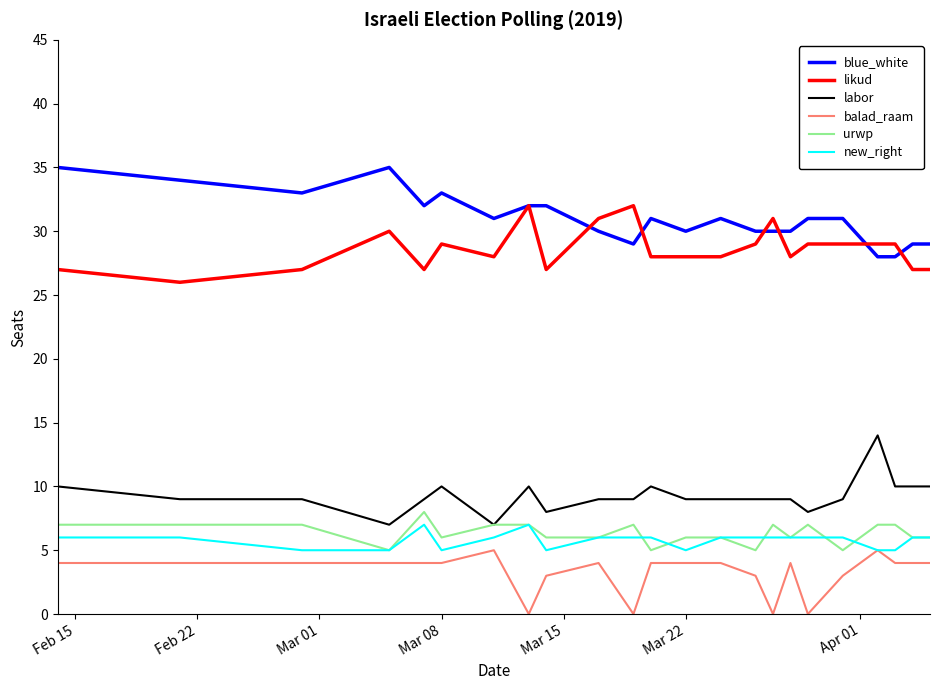

True or false: balad_raam and likud cross at least once.

False